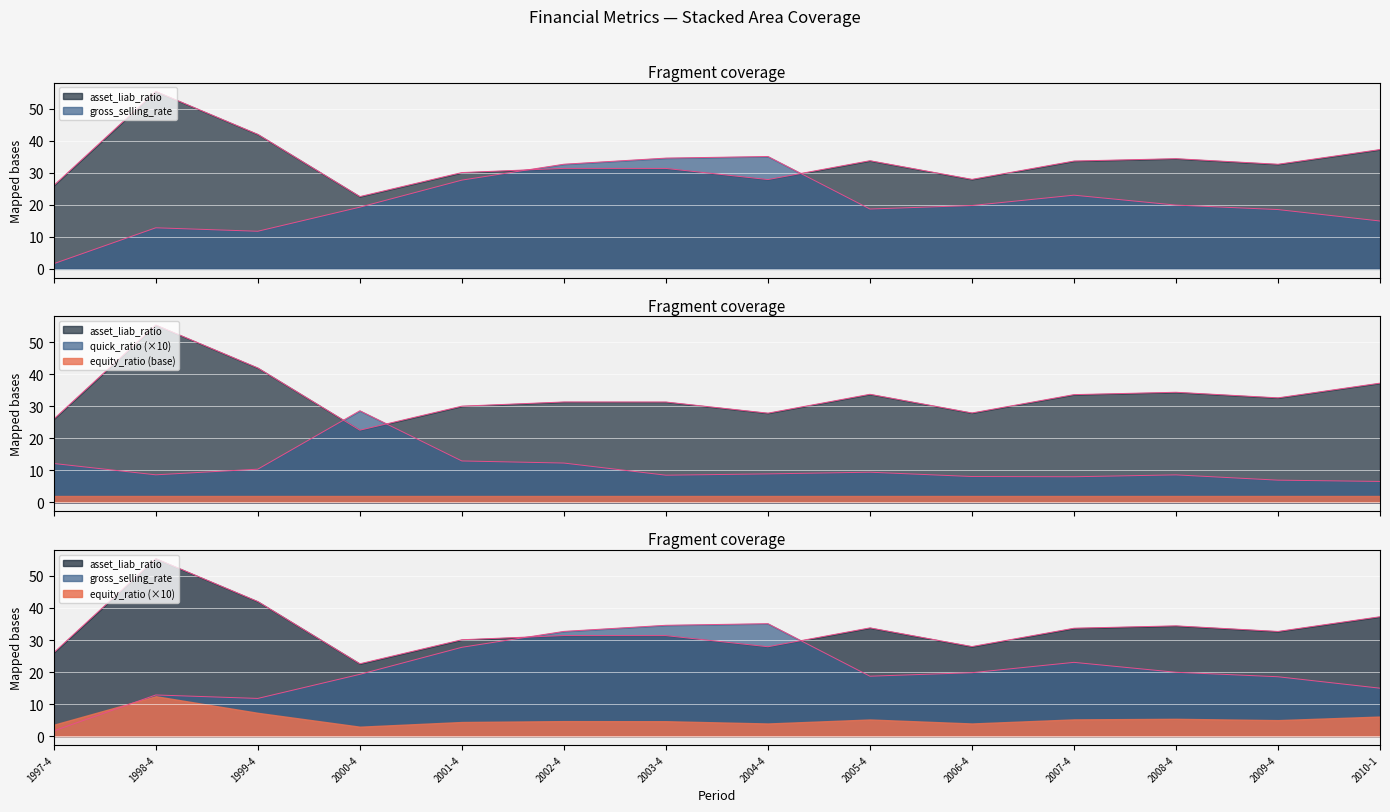

What is the difference between the maximum and second lowest values in the asset_liab_ratio series?

29.4